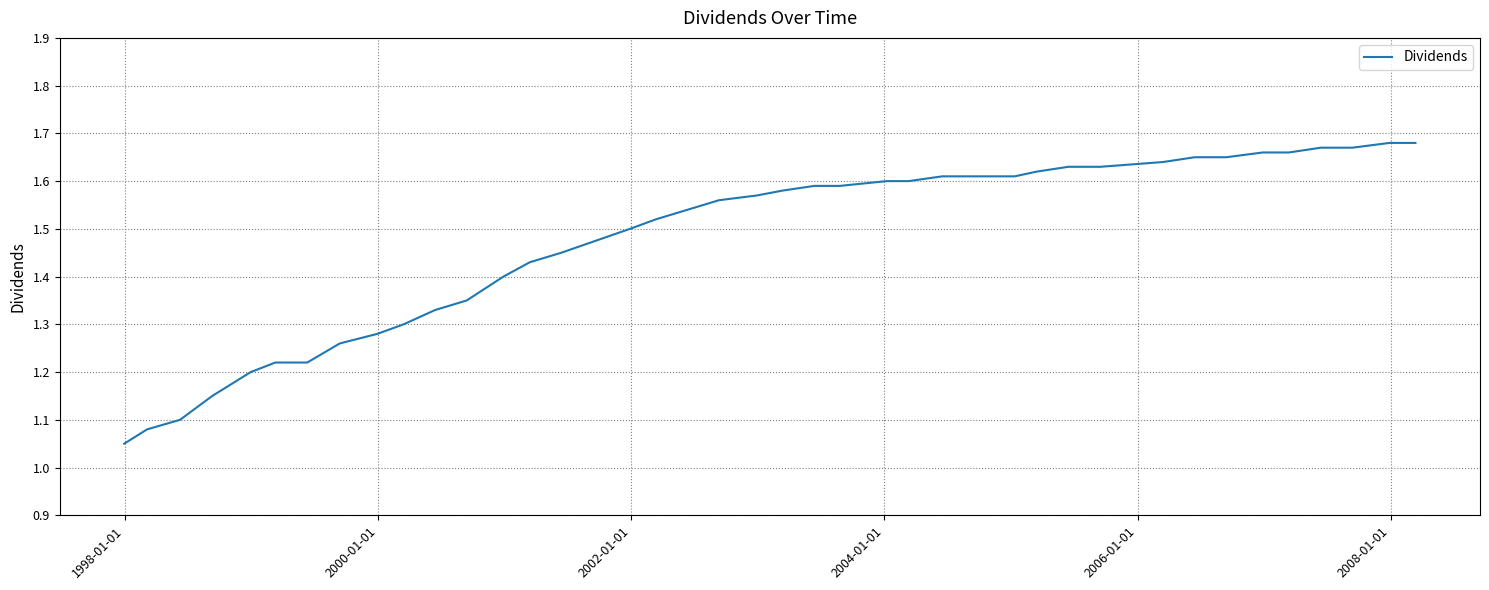

What is the difference between the maximum and minimum values?

0.6